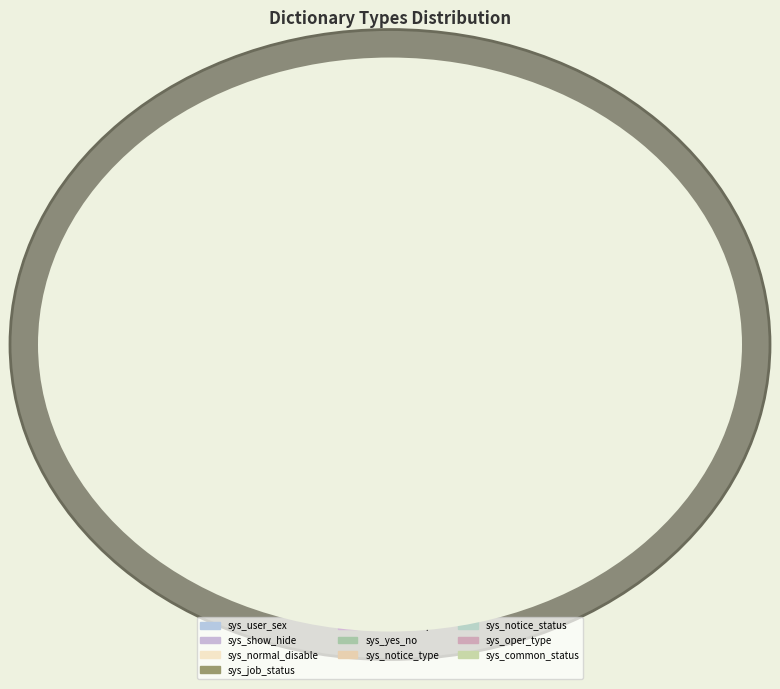

How many slices are in this pie chart?

10